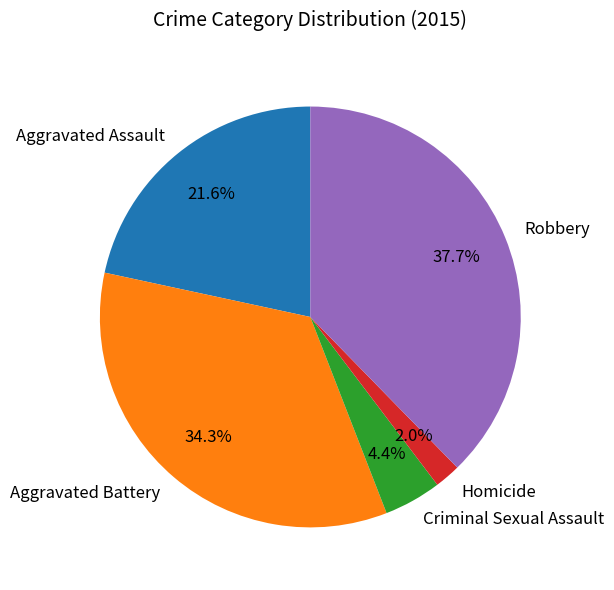

How many segments does this pie chart have?

5